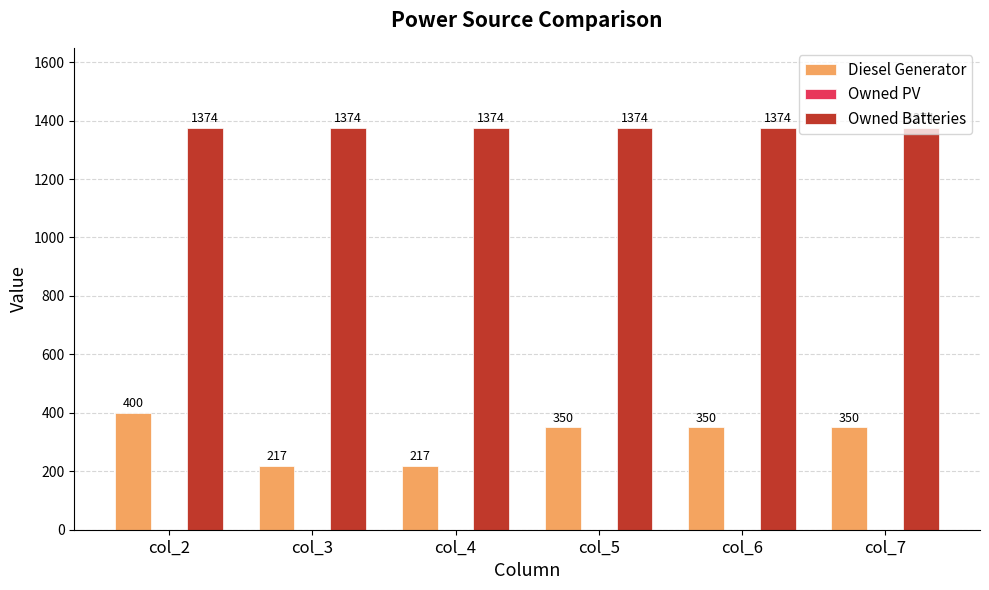

Which series changed the most between col_2 and col_3?

Diesel Generator